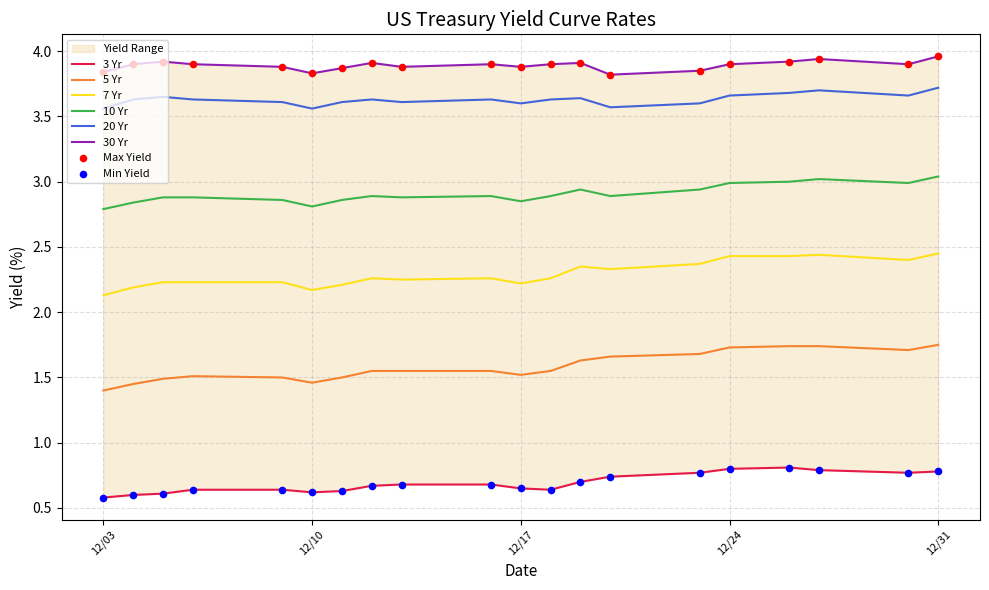

Which series contains the highest Y value?

30 Yr